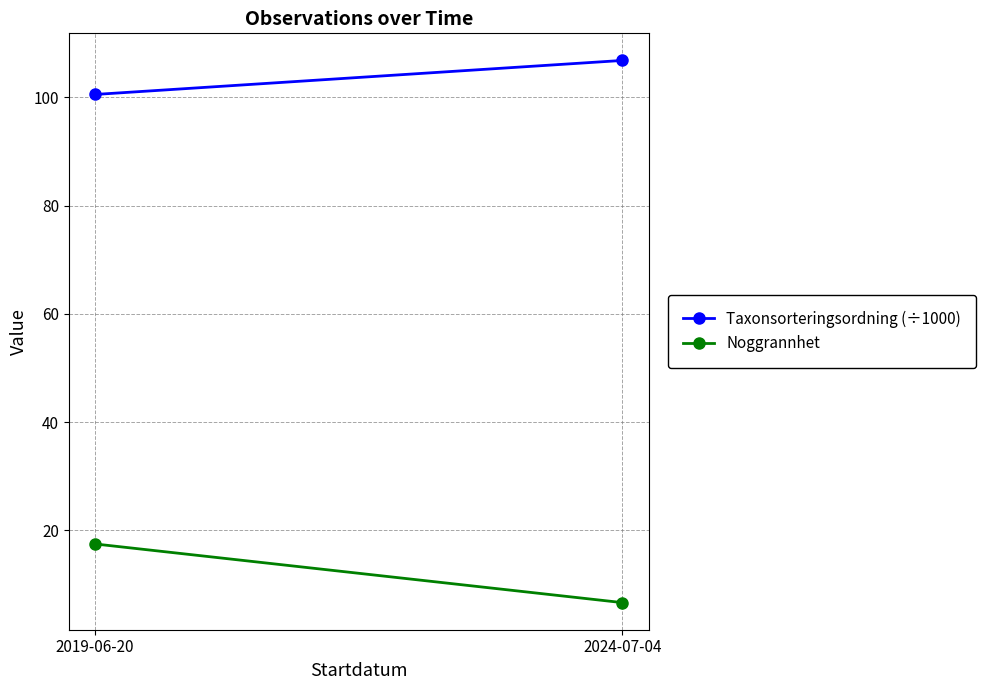

What is the label of the 1st point from the right?

2024-07-04